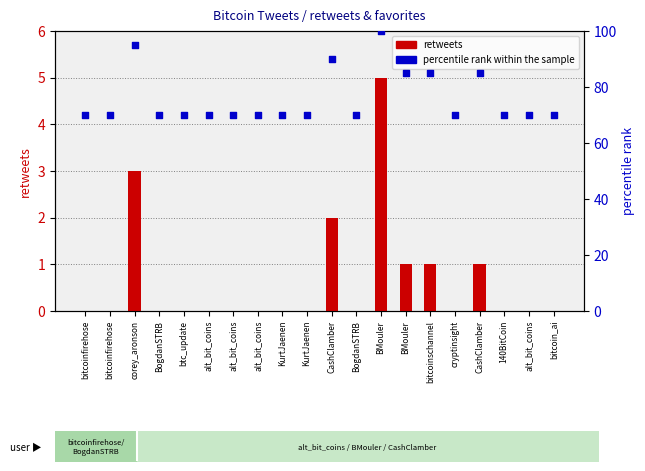

Which series has the largest total across all categories?

percentile rank within the sample